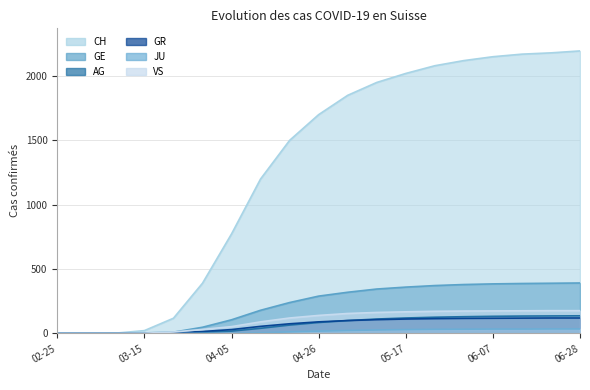

Rank the categories by VS value from lowest to highest.

2020-02-25, 2020-03-01, 2020-03-08, 2020-03-15, 2020-03-22, 2020-03-29, 2020-04-05, 2020-04-12, 2020-04-19, 2020-04-26, 2020-05-03, 2020-05-10, 2020-05-17, 2020-05-24, 2020-05-31, 2020-06-07, 2020-06-14, 2020-06-21, 2020-06-28